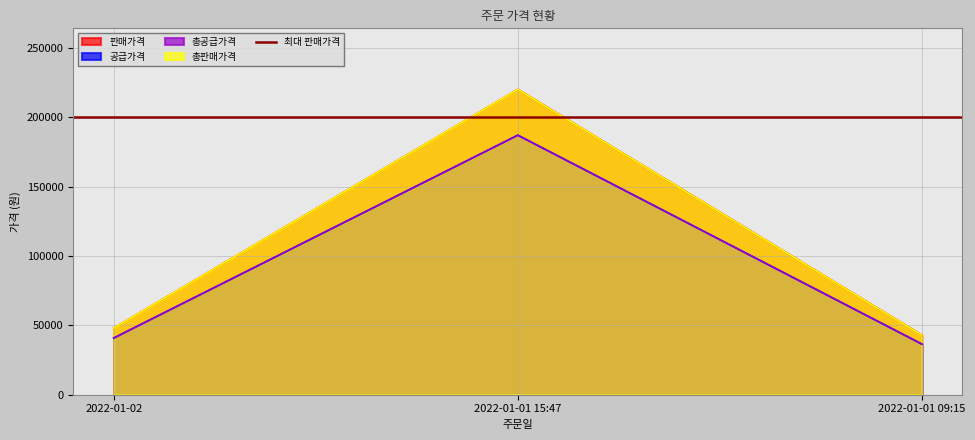

List the series in order of their peak value, highest first.

판매가격, 총판매가격, 공급가격, 총공급가격